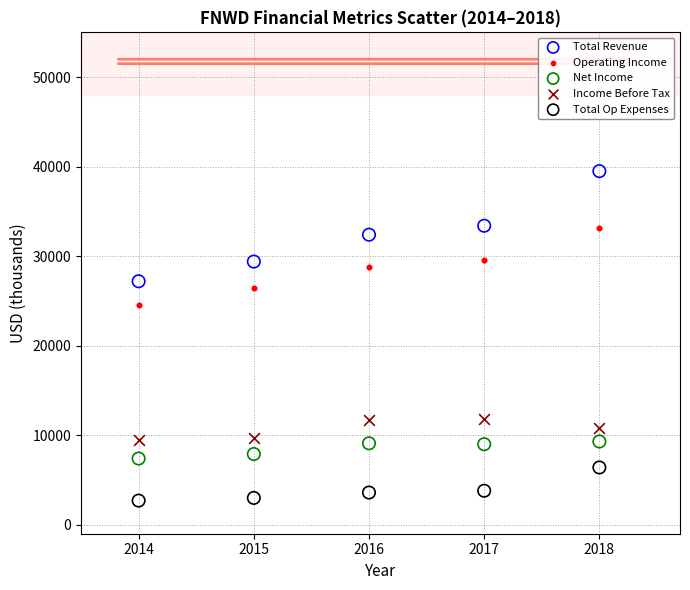

Which series contains the lowest Y value?

Total Op Expenses